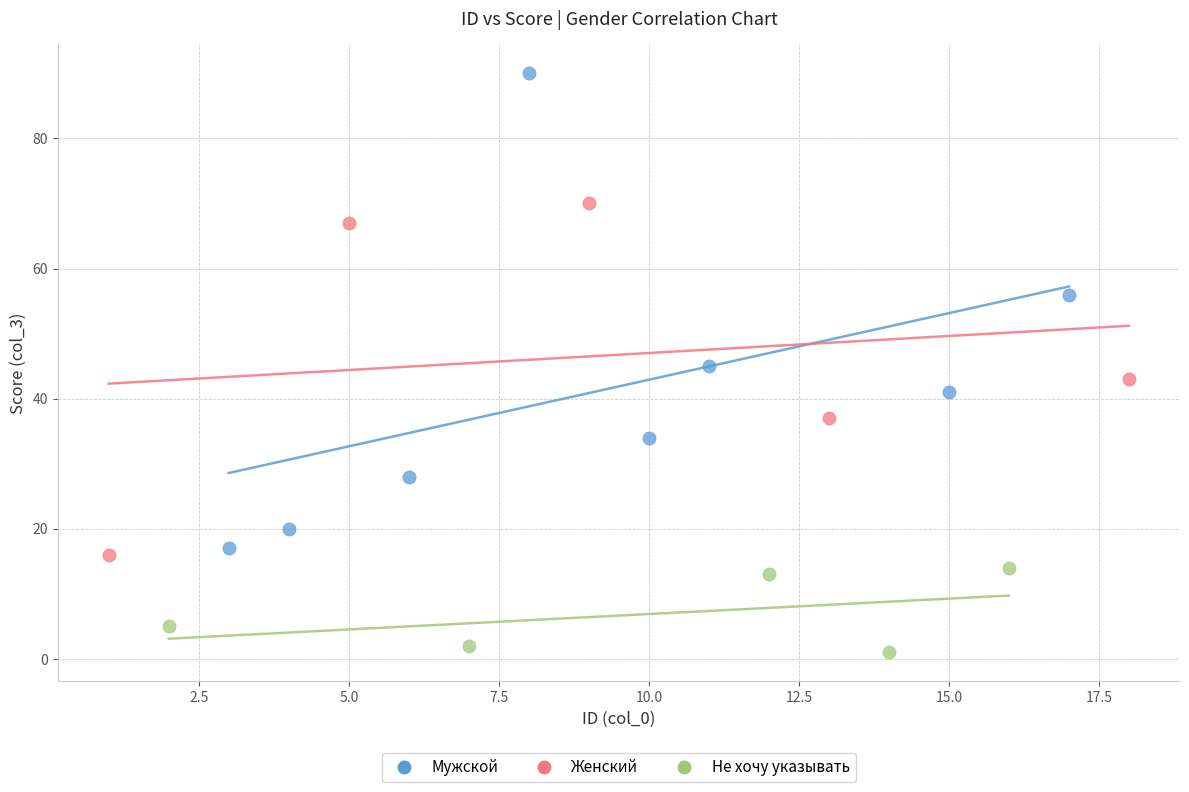

Which series has the widest spread of Y values?

Мужской